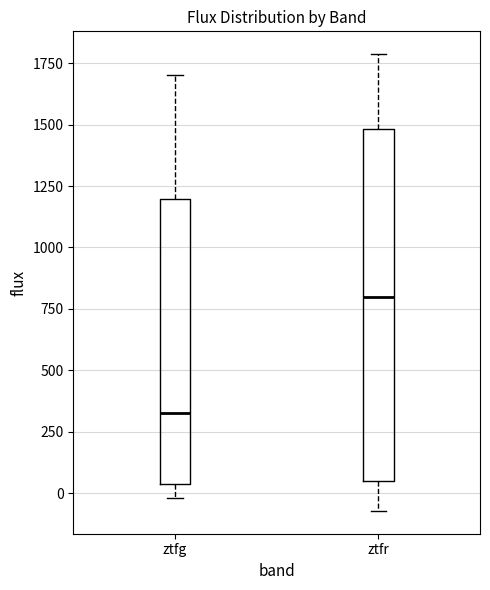

Where is the upper edge of the box for ztfg on the y-axis? The values are not printed on the chart, so give them approximately, as read against the axis.

1200